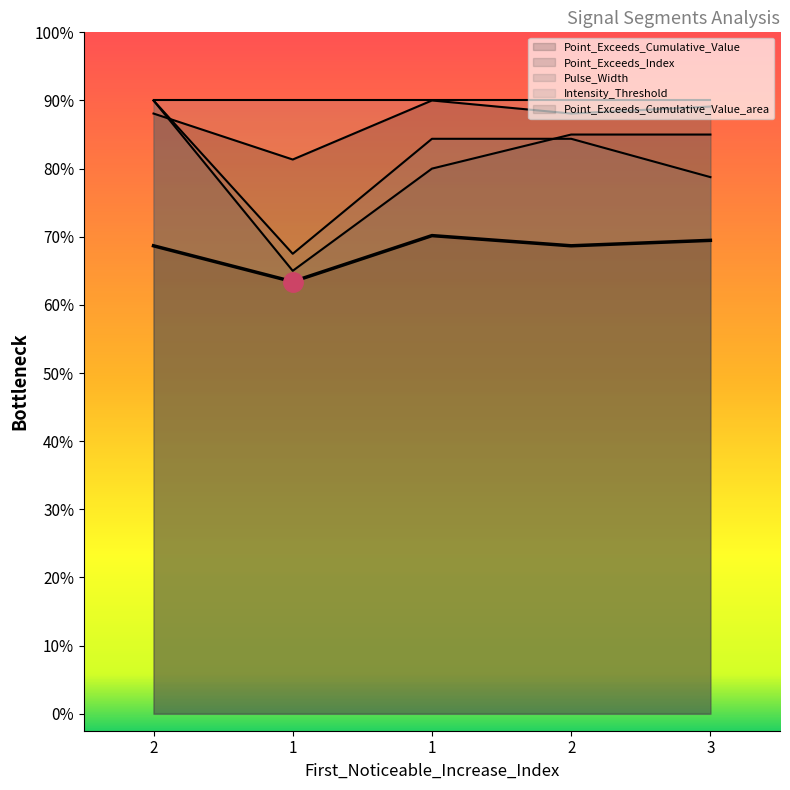

After their last crossing, which series has the higher values: Point_Exceeds_Index or Pulse_Width?

Point_Exceeds_Index